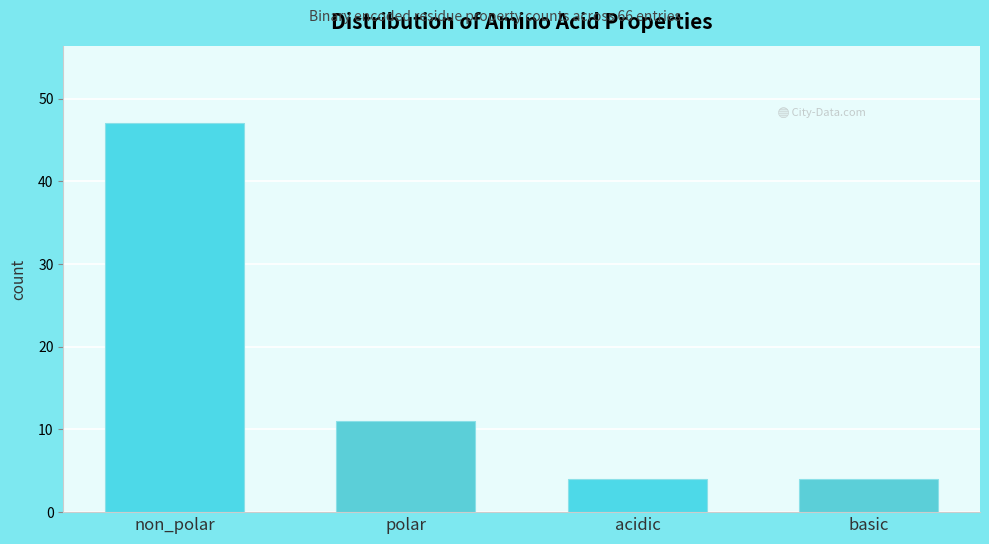

Reading left to right, what are all the values shown in this chart?

47	11	4	4